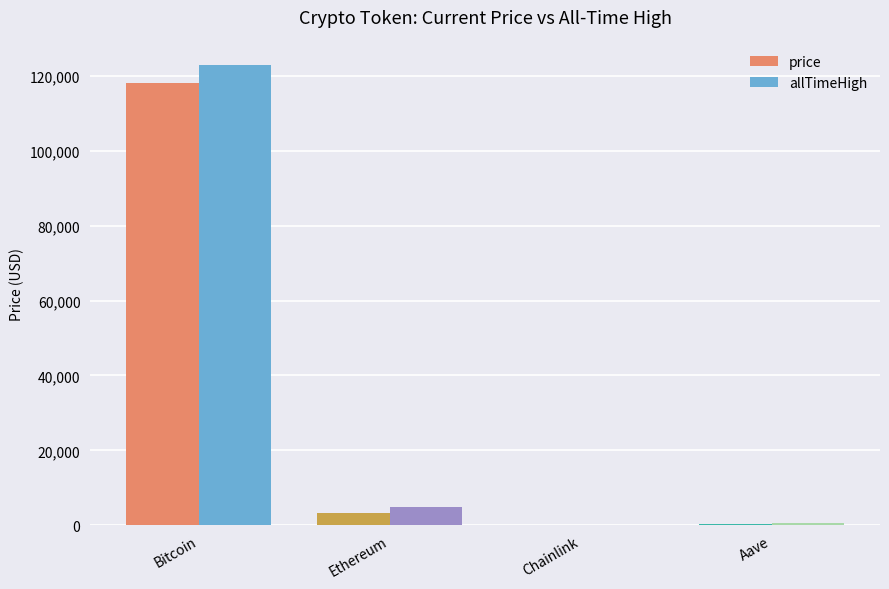

At which label is allTimeHigh closest to 61445?

Ethereum